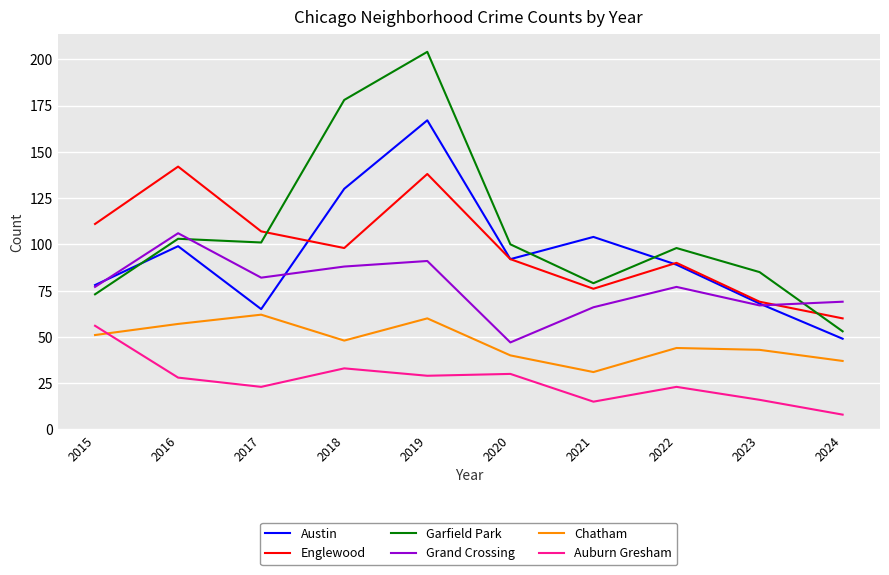

Which series has the largest range (max minus min)?

Garfield Park